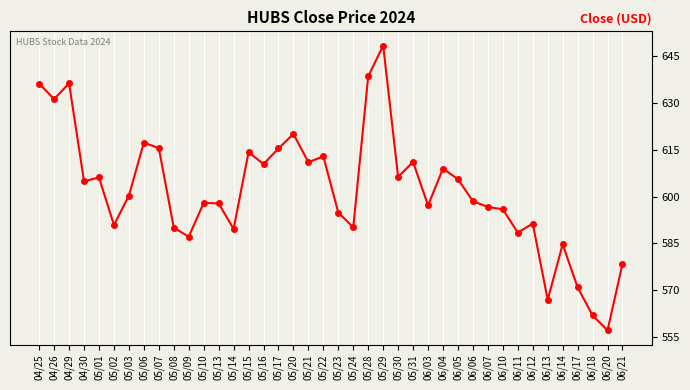

What value does the data have at 06/12?

591.3